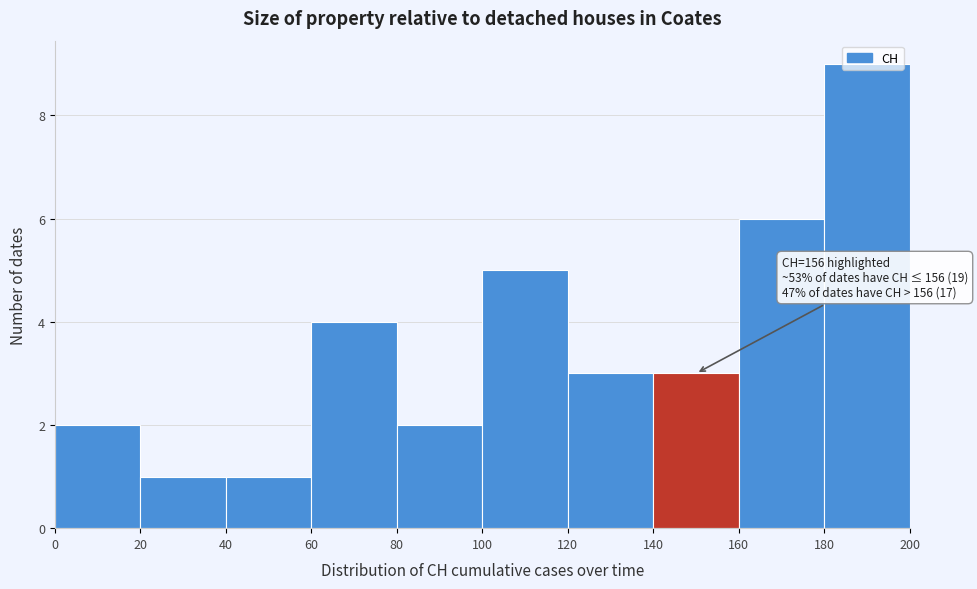

Over which range of the x-axis is the bar tallest?

180 to 200